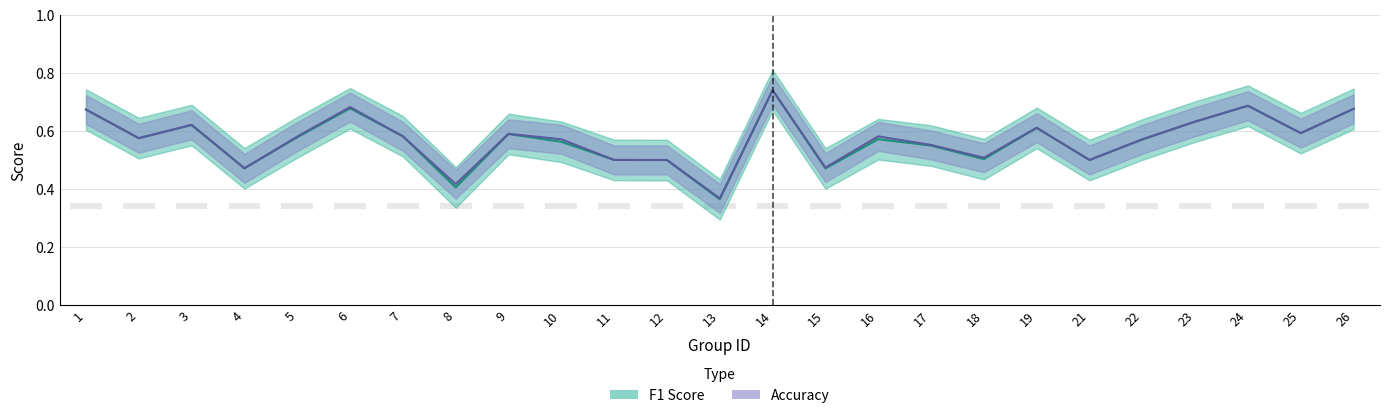

Rank the series by their average value, from lowest to highest.

F1 Score, Accuracy